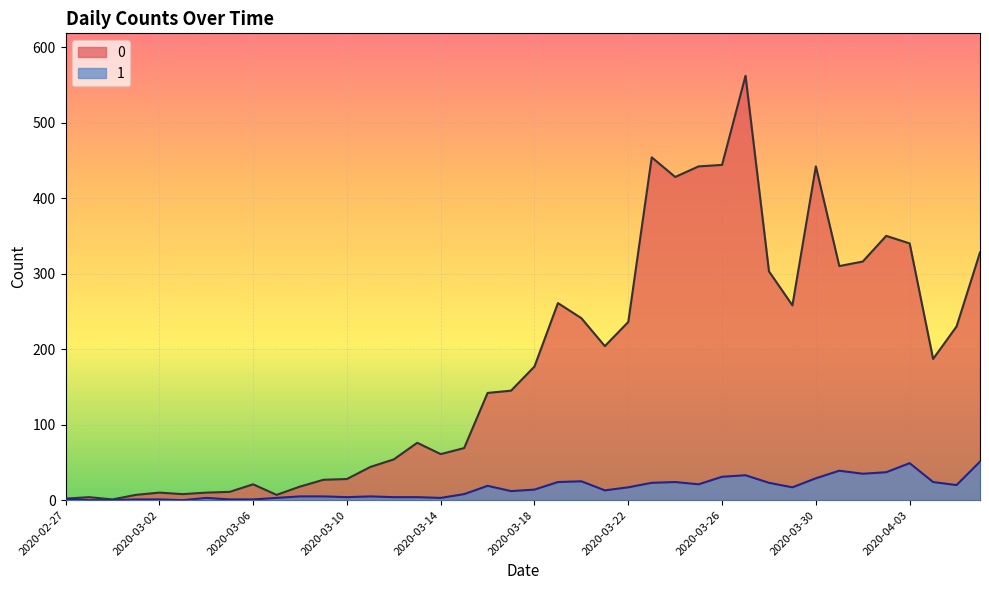

How many interior local valleys does the 0 series have?

9